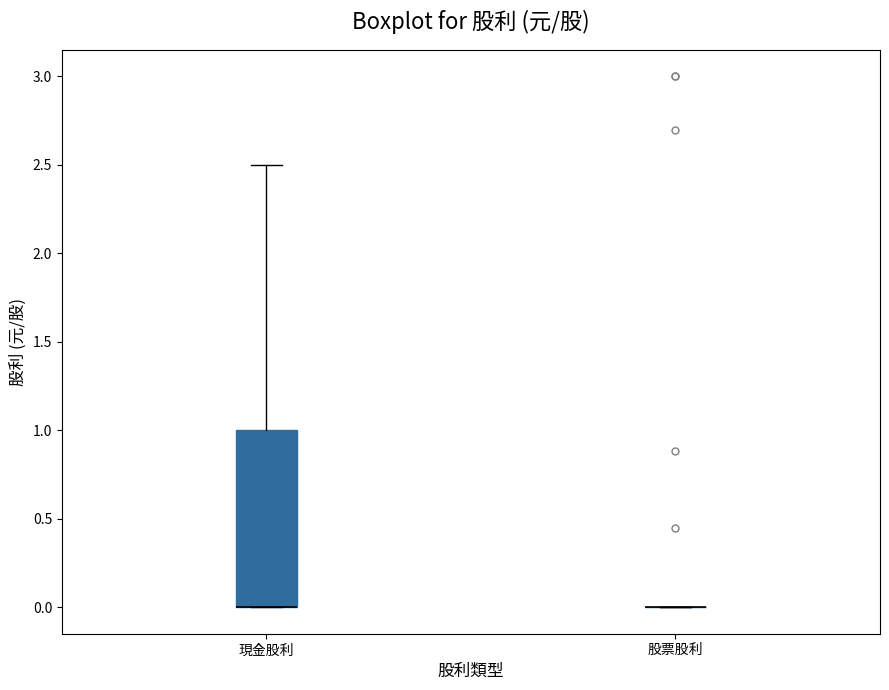

Comparing the boxes themselves (not the whiskers), which one is the tallest?

現金股利